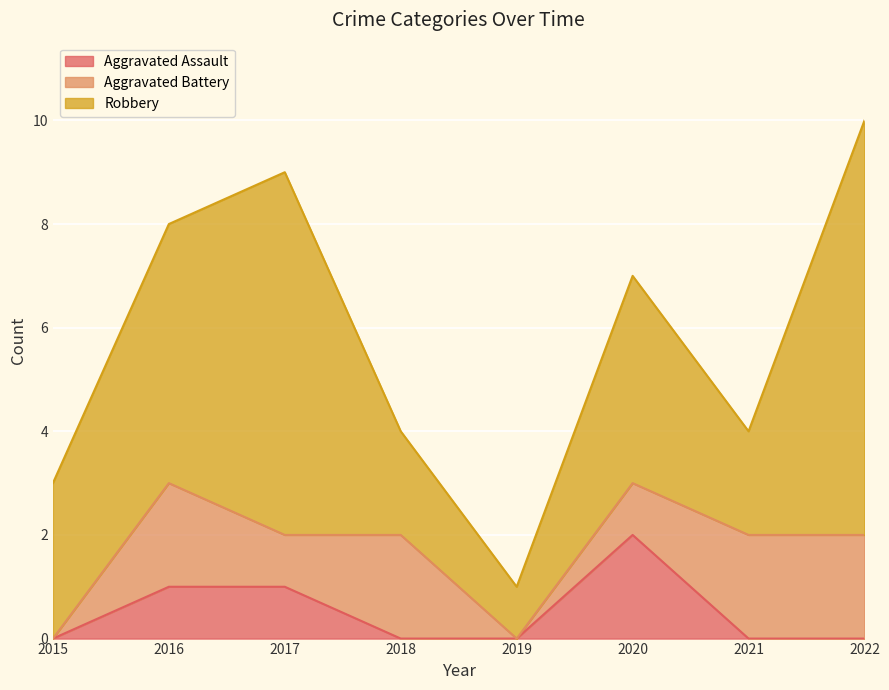

Does the chart display data point markers on the line(s)?

No